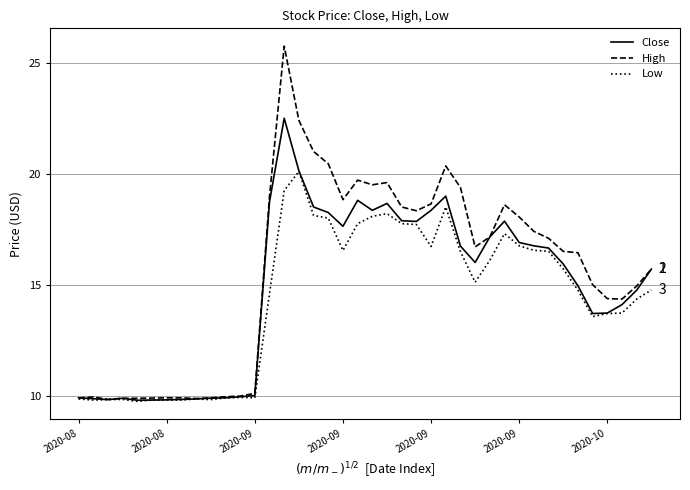

Which series has the largest range (max minus min)?

High